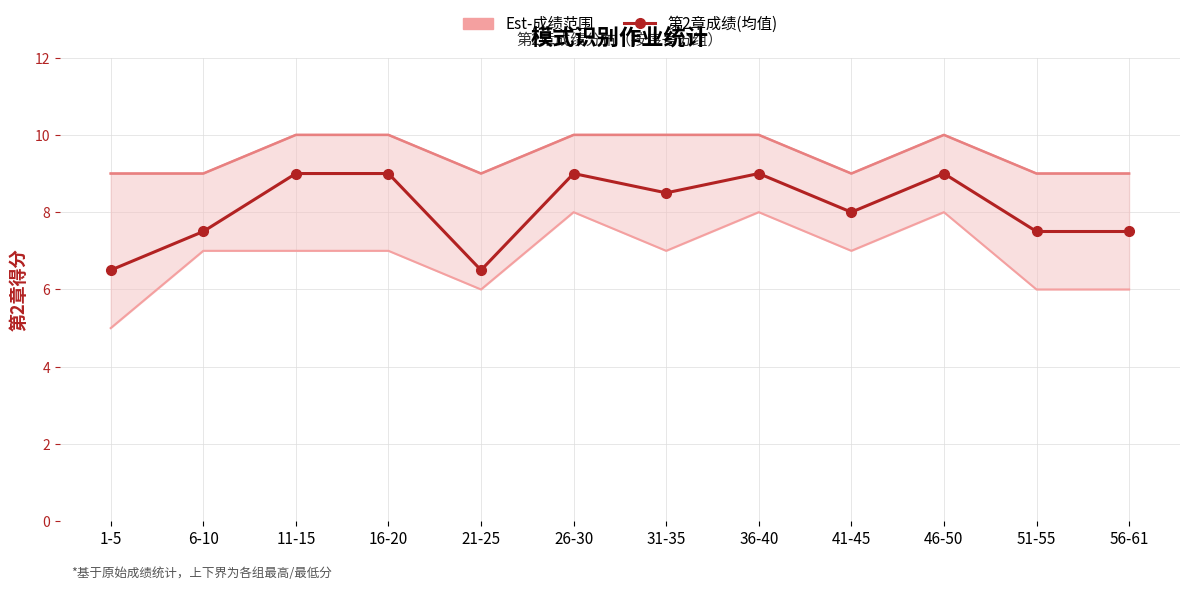

Is it true that 估计成绩上界 equals 11.8 at 56-61?

False